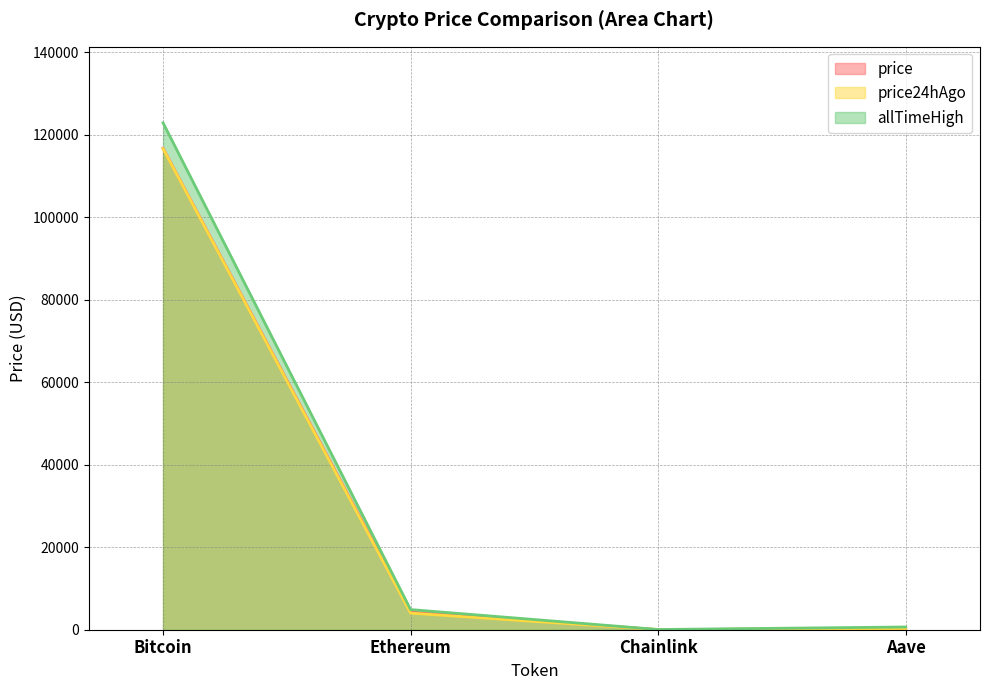

Which category has the lowest value in the allTimeHigh series?

Chainlink